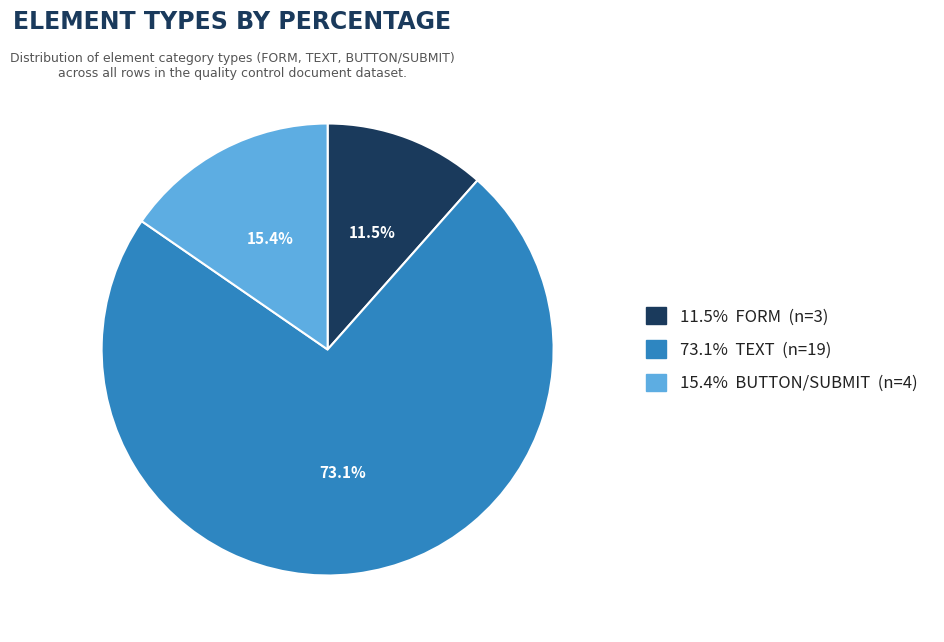

Is there any slice that represents more than half of the pie?

Yes